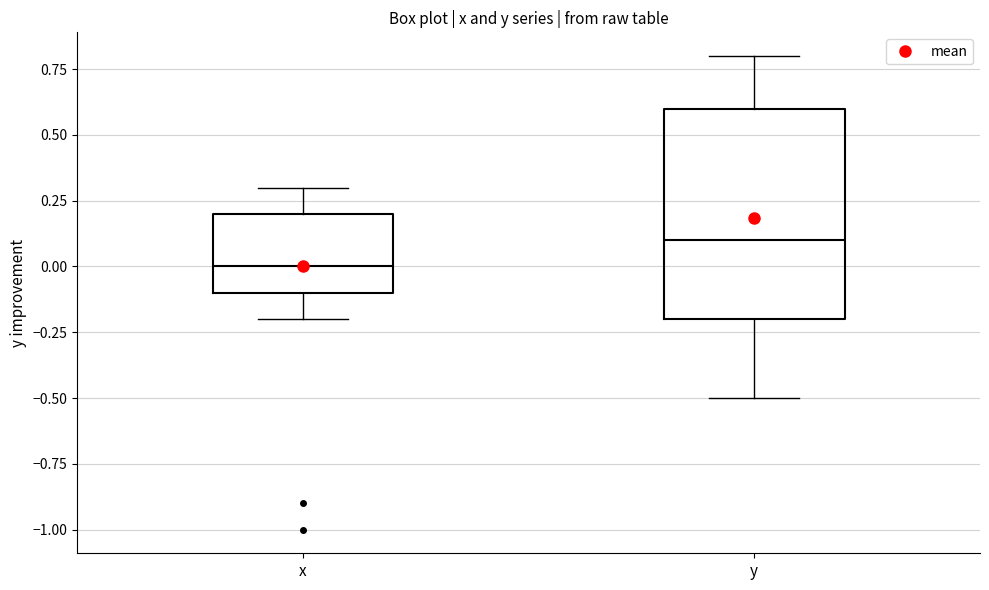

Reading left to right, transcribe this box plot: for each box, give where its median line is, the range the box spans, and where its two whiskers end, as read against the y-axis. The values are not printed on the chart, so give them approximately, as read against the axis.

x: median 0.0, box -0.1 to 0.2, whiskers -0.2 to 0.3
y: median 0.1, box -0.2 to 0.6, whiskers -0.5 to 0.8